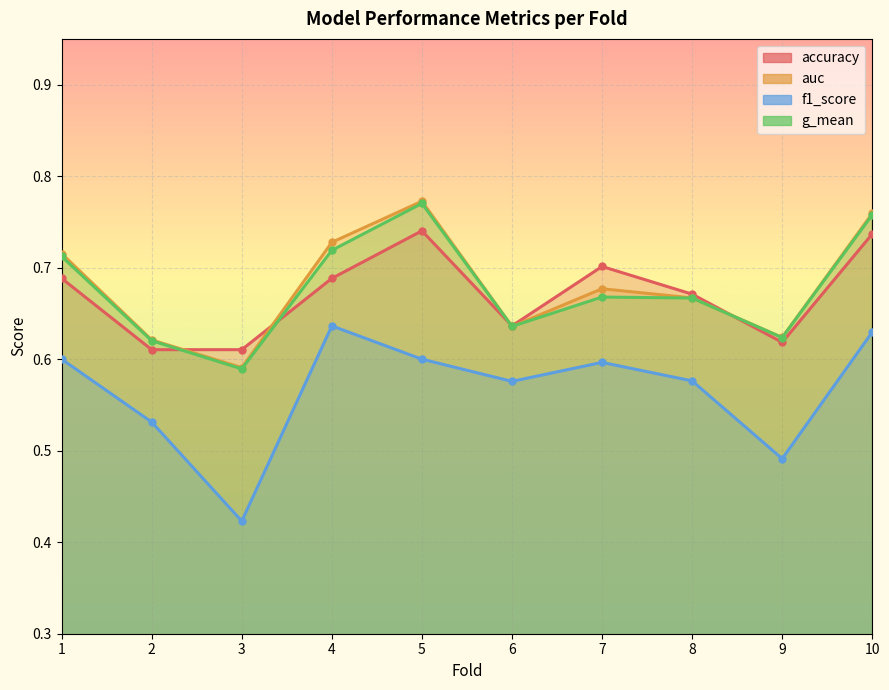

Where is auc nearest to the value 0?

3